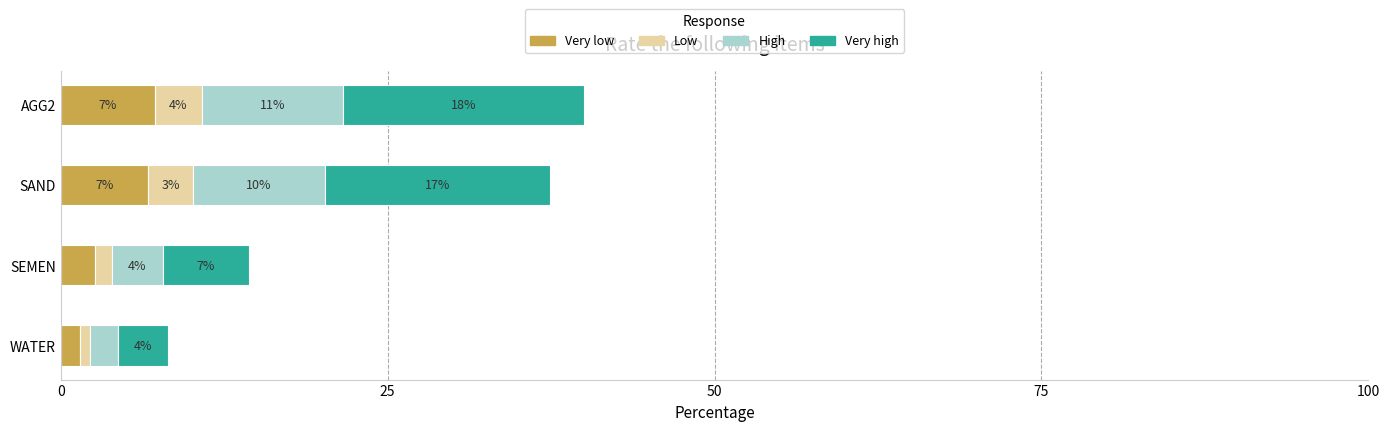

What are all the series names shown in the legend?

Very low, Low, High, Very high